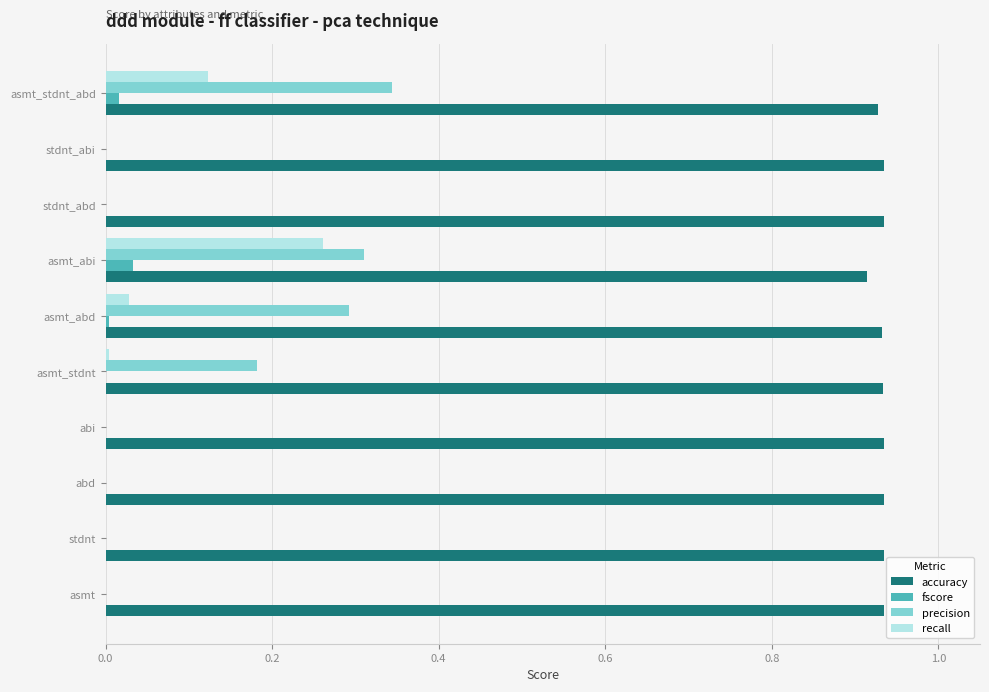

The recall series shows 0.0 at stdnt. True or false?

True